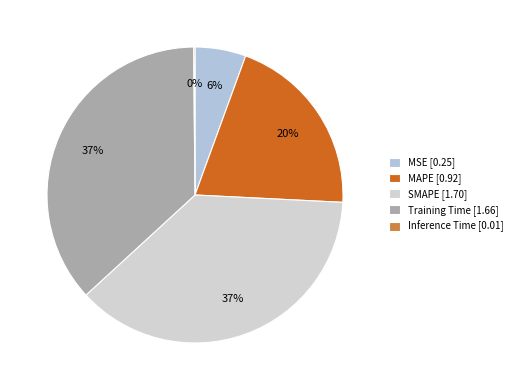

How many segments does this pie chart have?

5